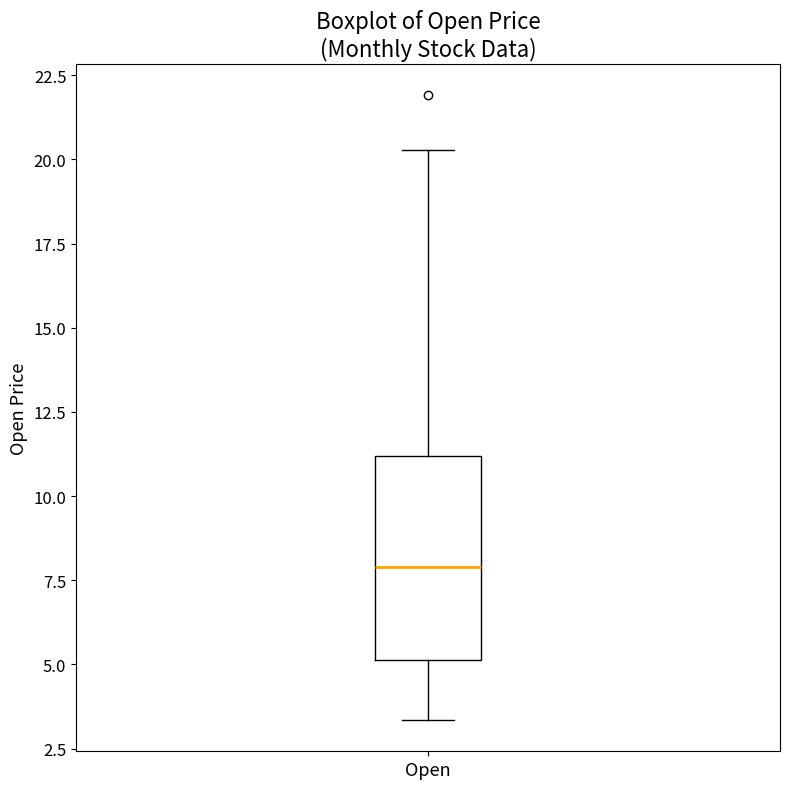

Transcribe this box plot: give where the median line is, the range the box spans, and where the two whiskers end, as read against the y-axis. The values are not printed on the chart, so give them approximately, as read against the axis.

median 8.0, box 5.0 to 11.0, whiskers 3.5 to 20.5